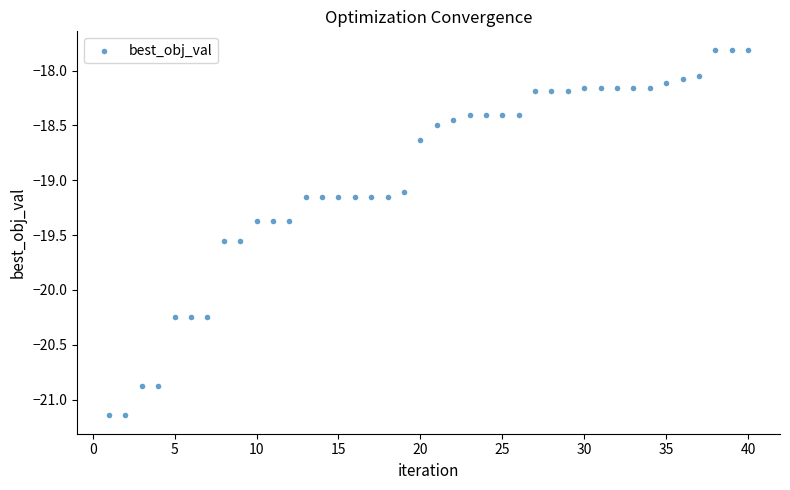

What Y value in the scatter plot is closest to -19?

-19.1